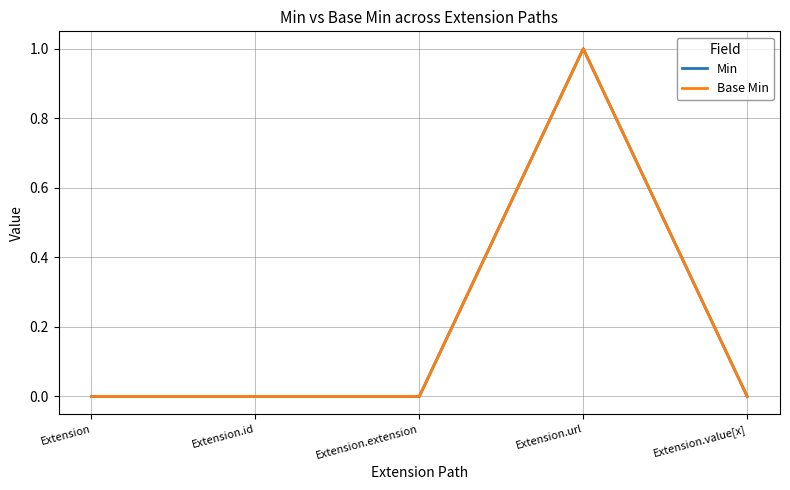

Which category has the highest value across all series?

Extension.url